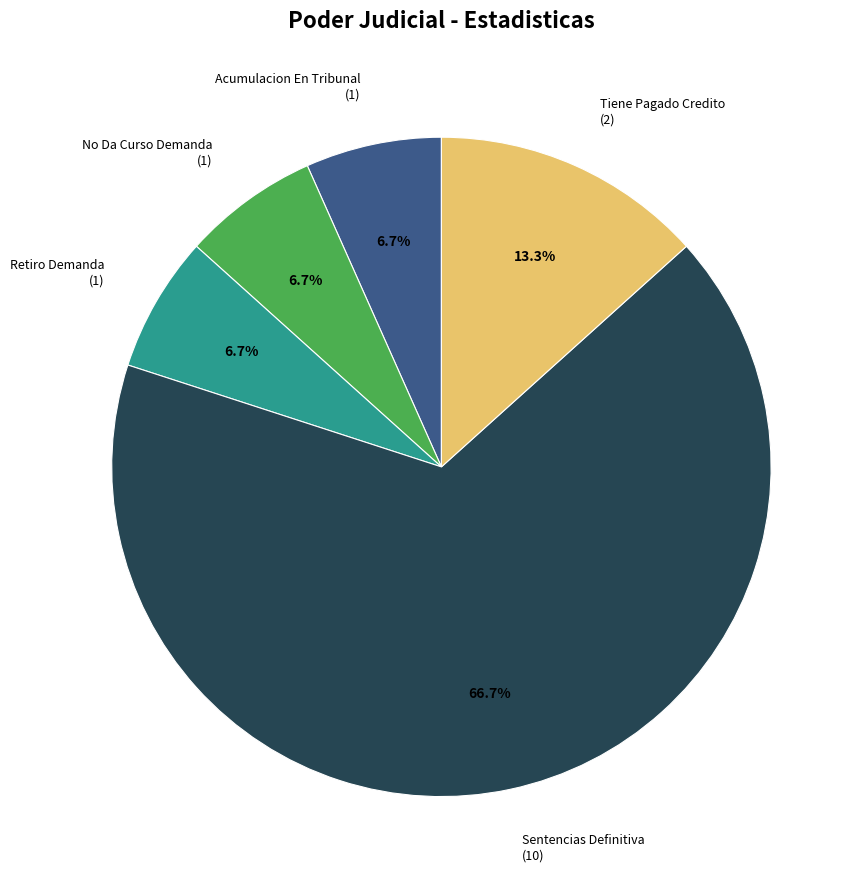

How many slices are in this pie chart?

5